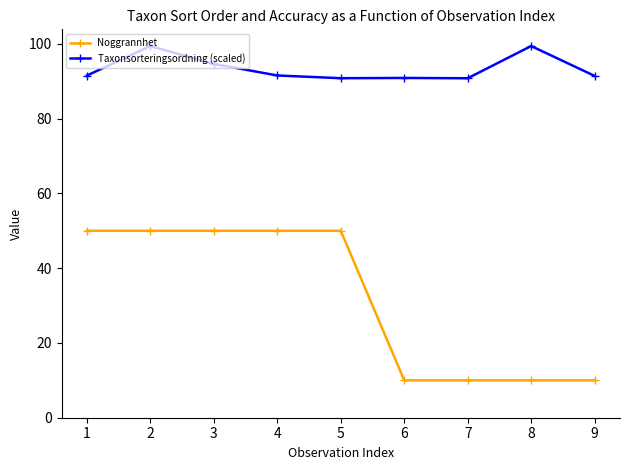

What is the total value across all series at 8?

109.4